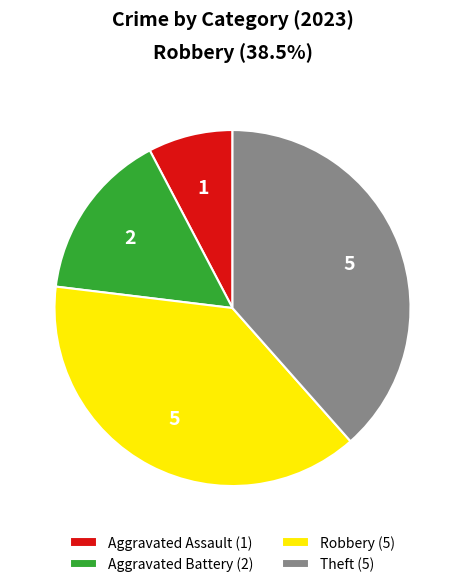

What is the smallest slice in the pie chart?

Aggravated Assault